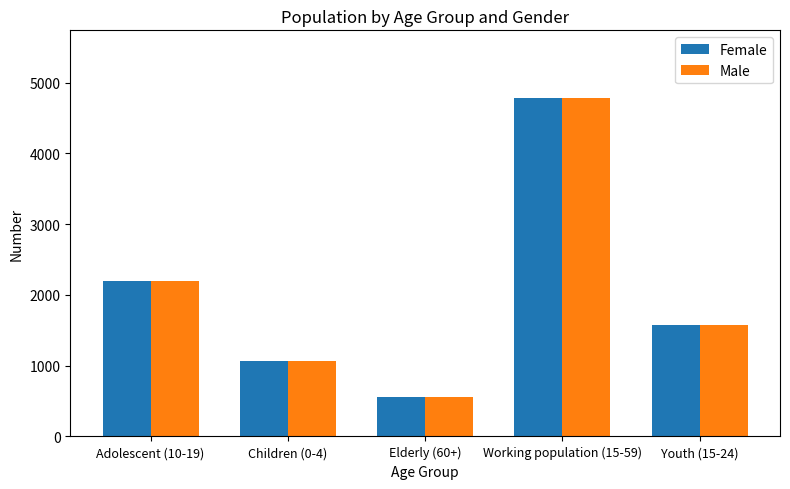

What is the label of the 3rd bar from the right?

Elderly (60+)